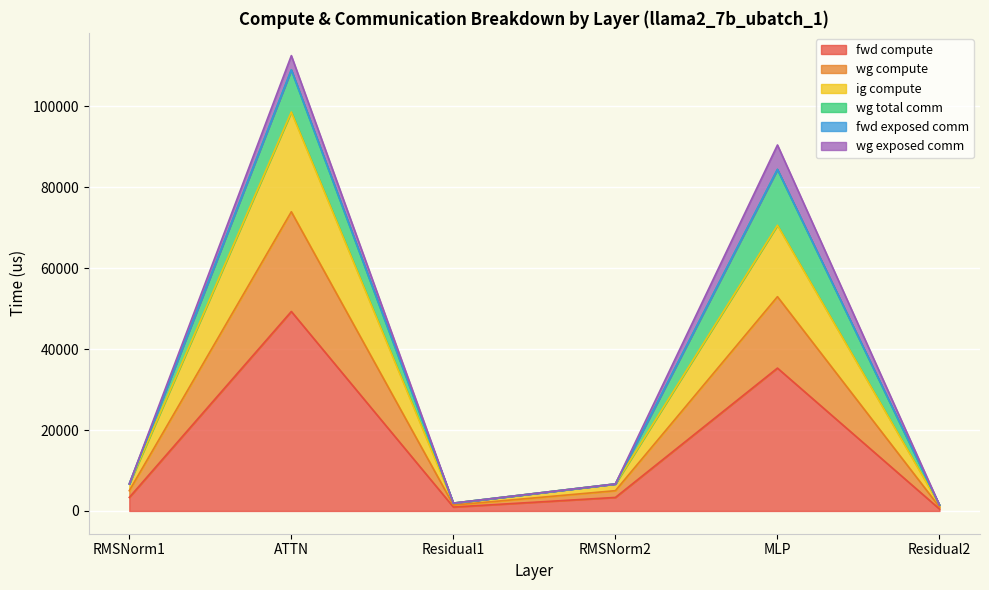

What position from the left is Residual2?

6